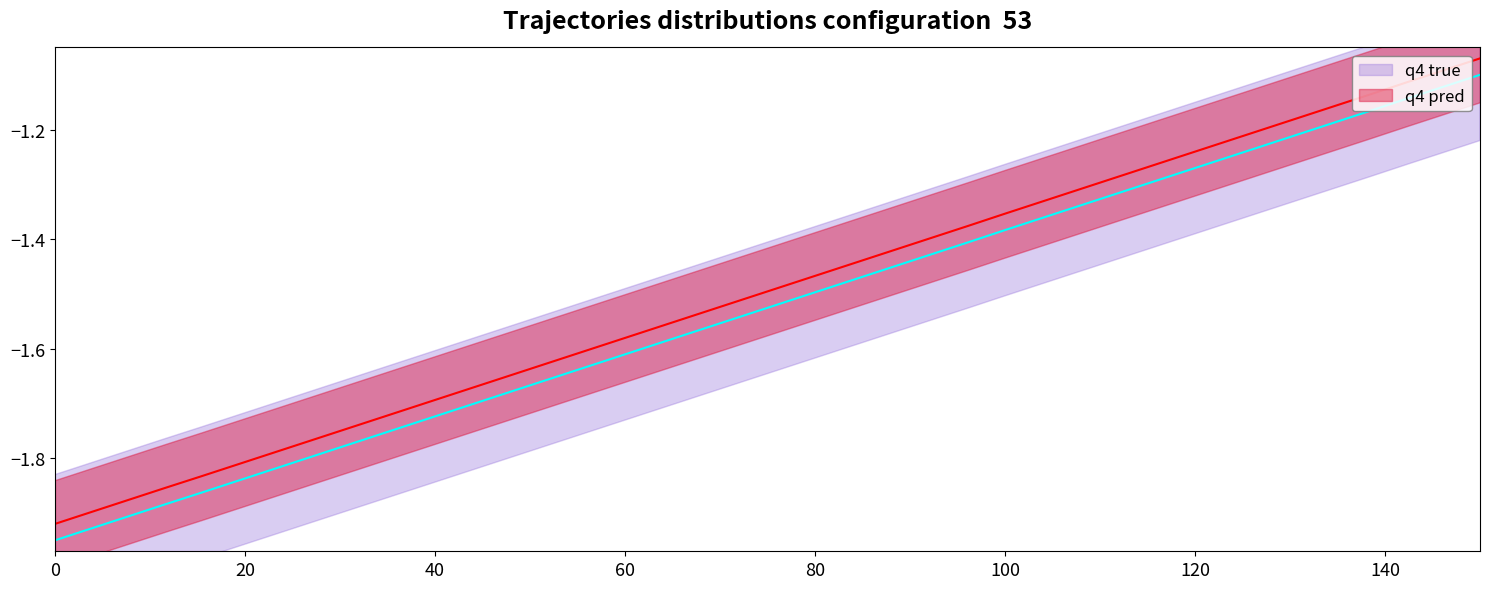

What is the smallest value displayed?

-1.9